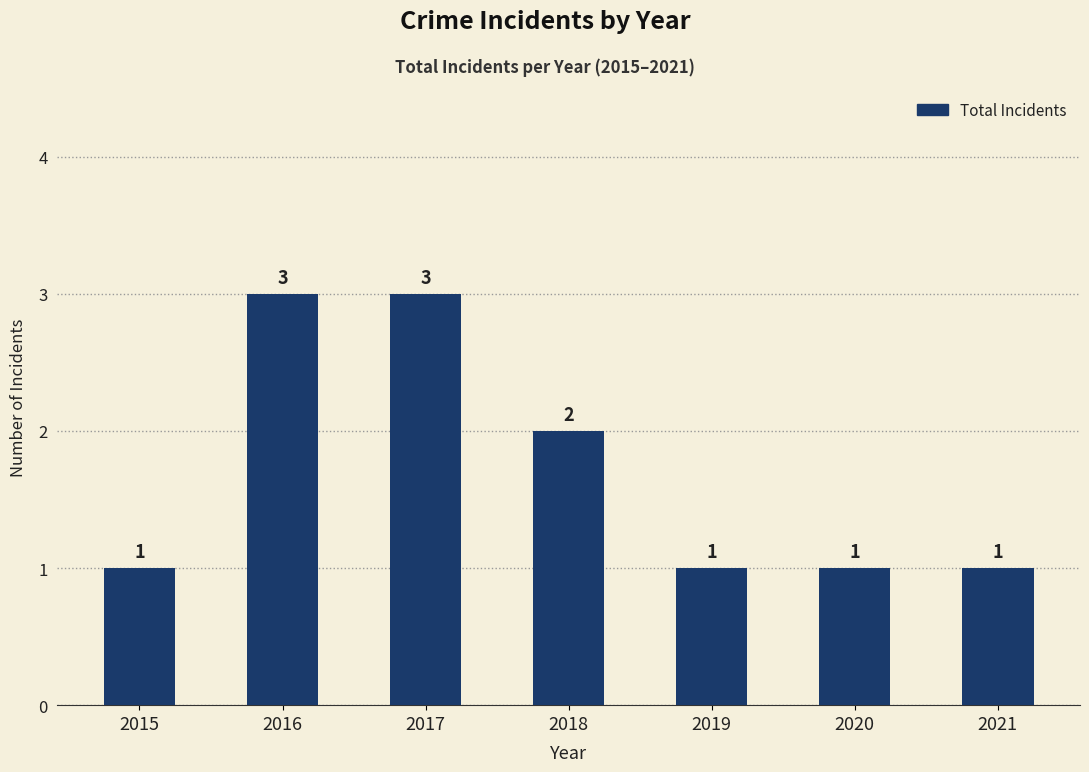

How many values are between 1 and 3?

7